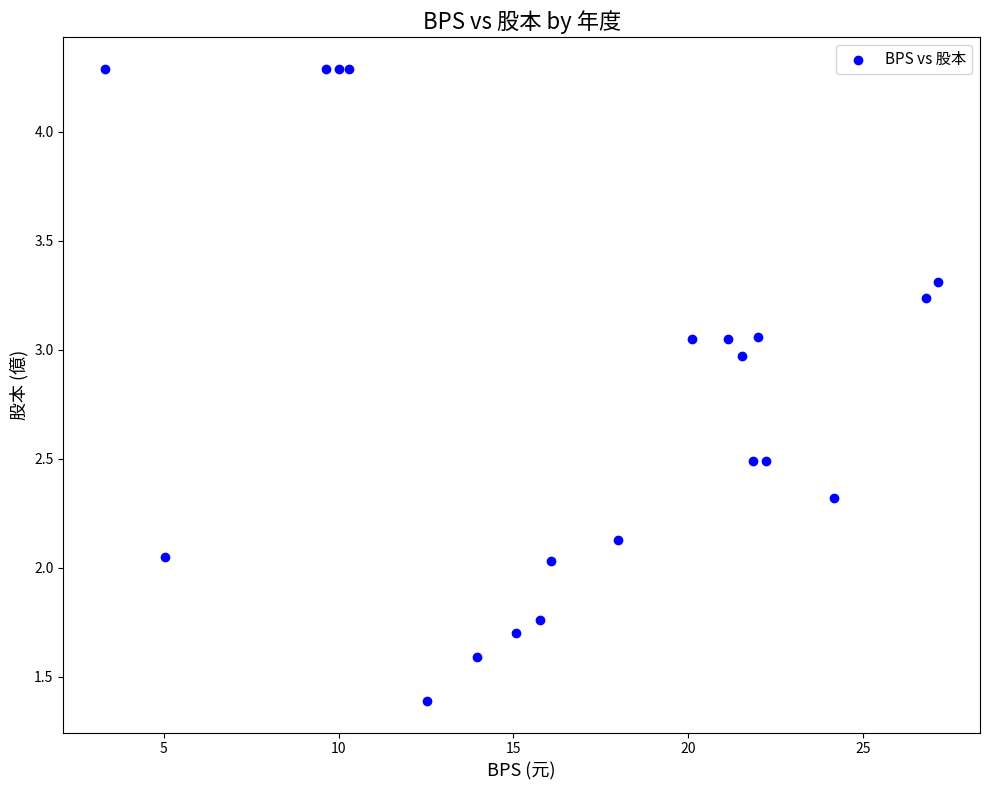

What is the range of X values (max minus min)?

23.8